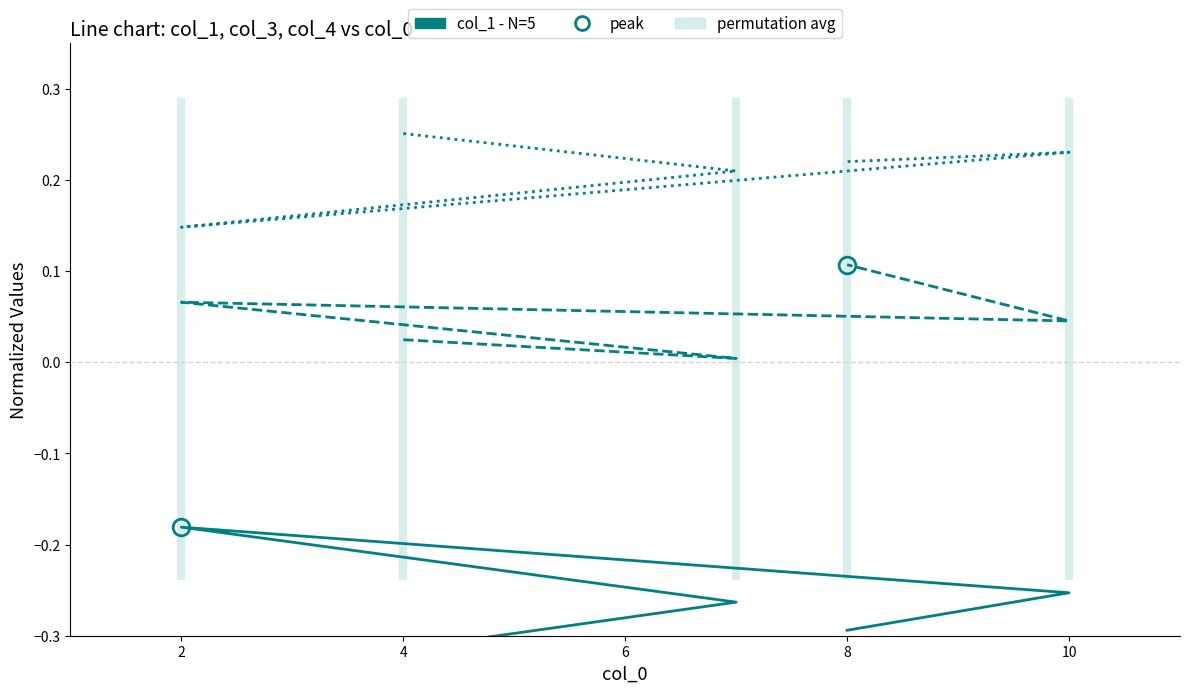

True or false: col_4 and col_3 intersect in this chart.

False